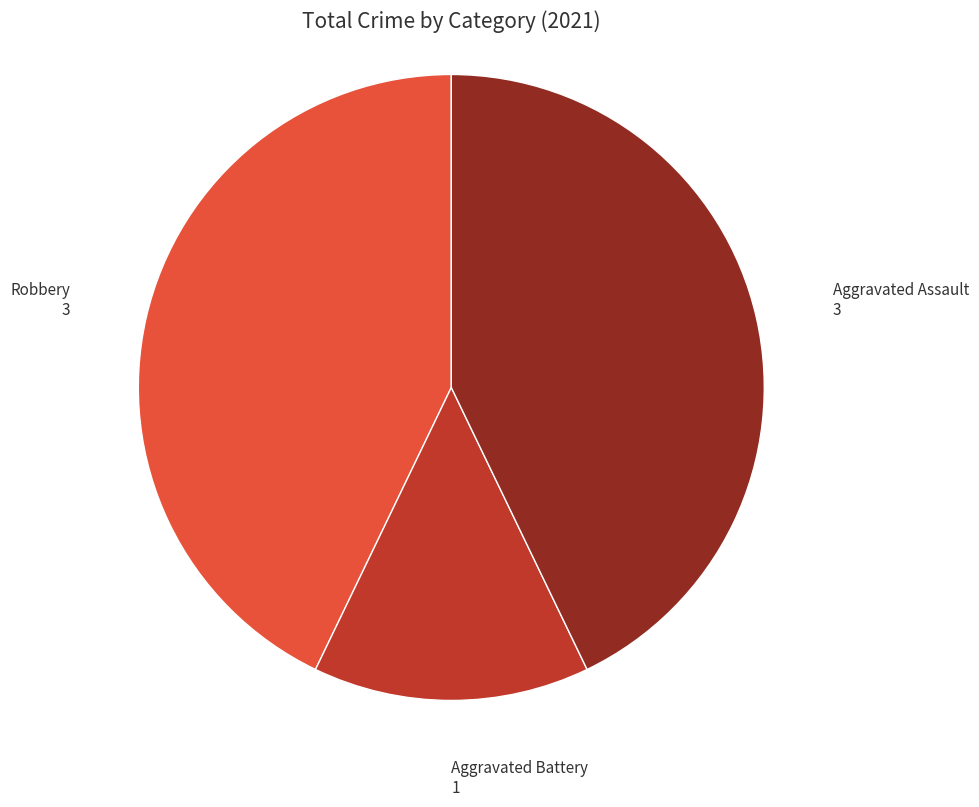

Which category has the smallest portion of the pie?

Aggravated Battery